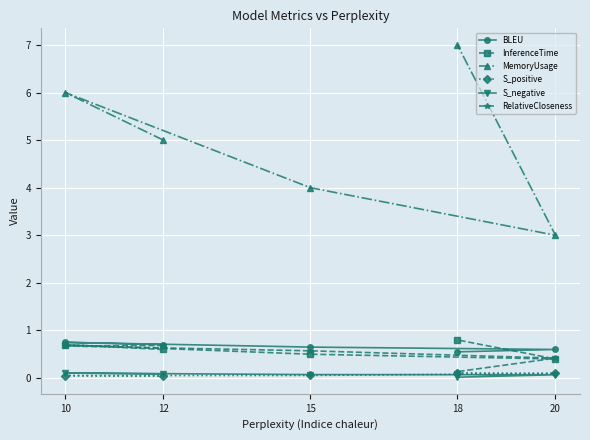

The MemoryUsage series shows 1.8 at 12. True or false?

False